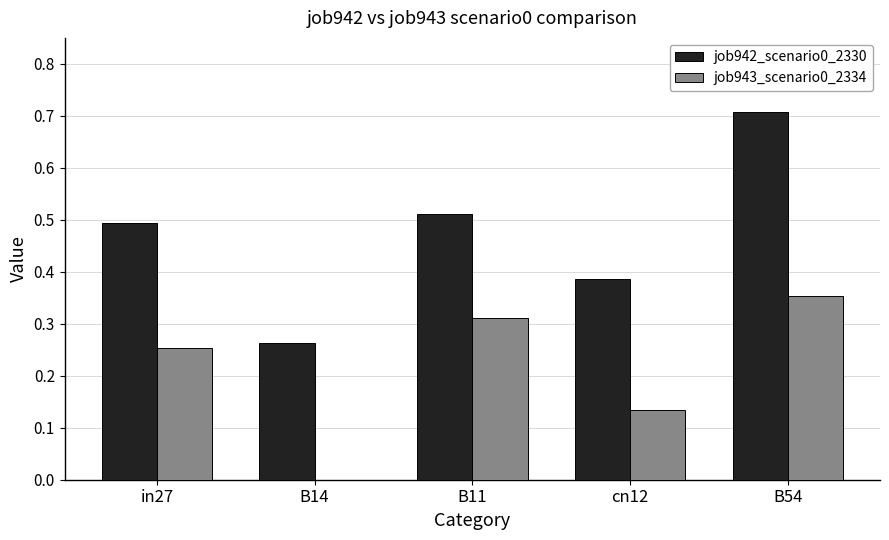

True or false: job942_scenario0_2330 has a value of 0.9 at B11.

False